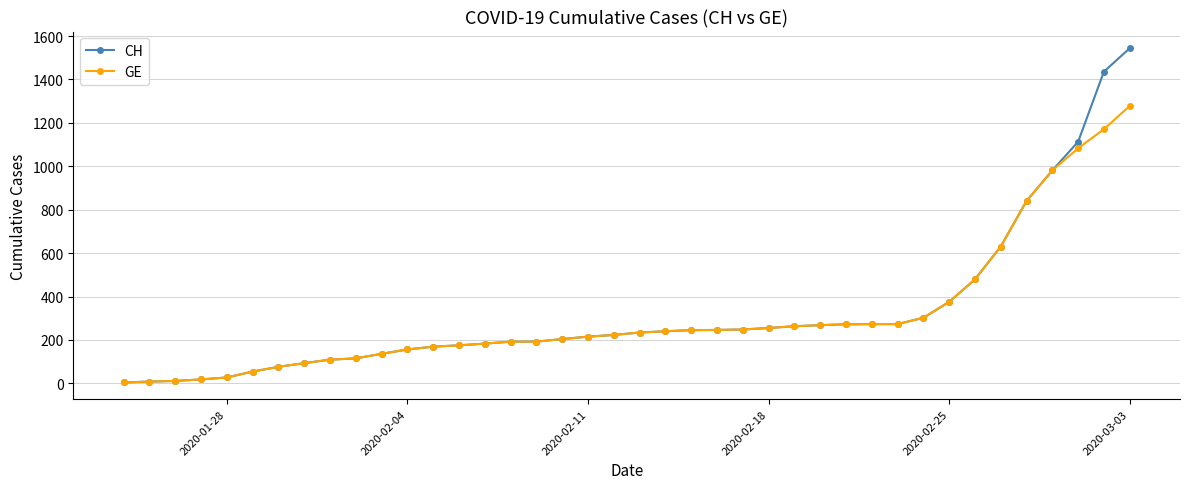

At how many categories does at least one series exceed 546?

6